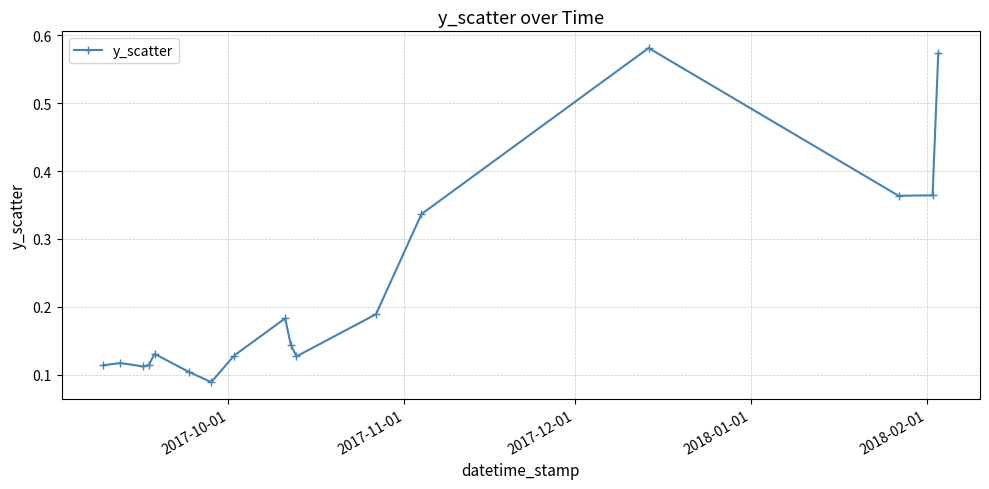

What is the difference between the second highest and minimum values?

0.5